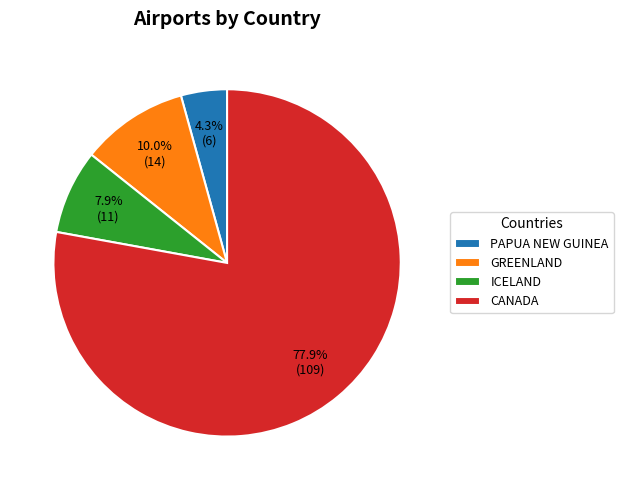

How many segments does this pie chart have?

4